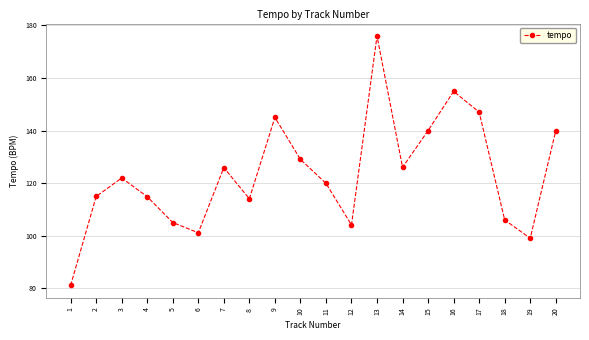

Between 16 and 9, which is larger?

16